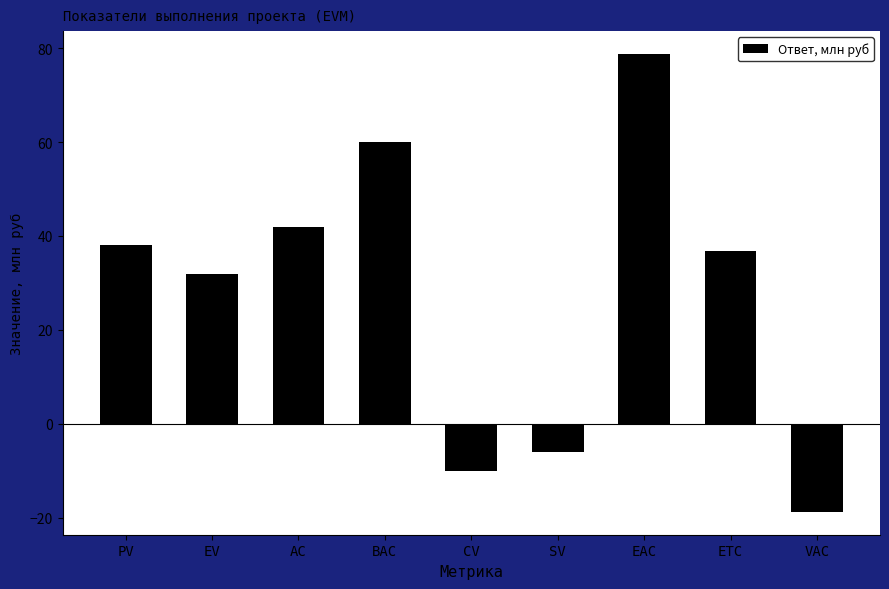

List the labels in order of value, smallest first.

VAC, CV, SV, EV, ETC, PV, AC, BAC, EAC